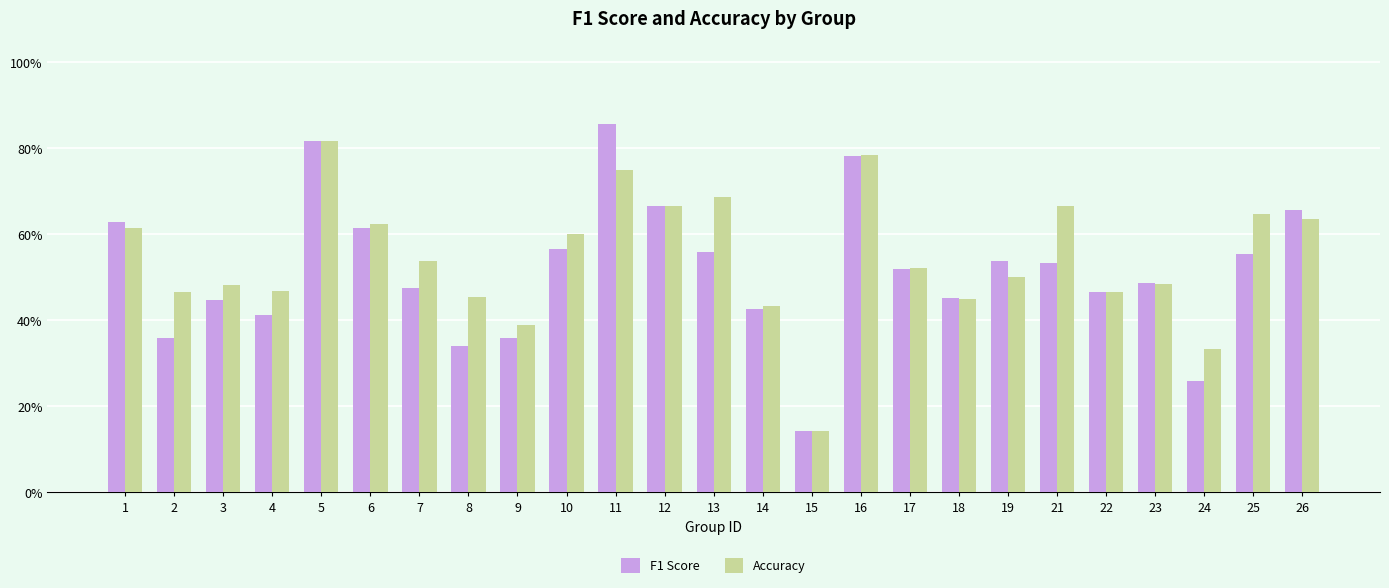

Are the bars horizontal?

No